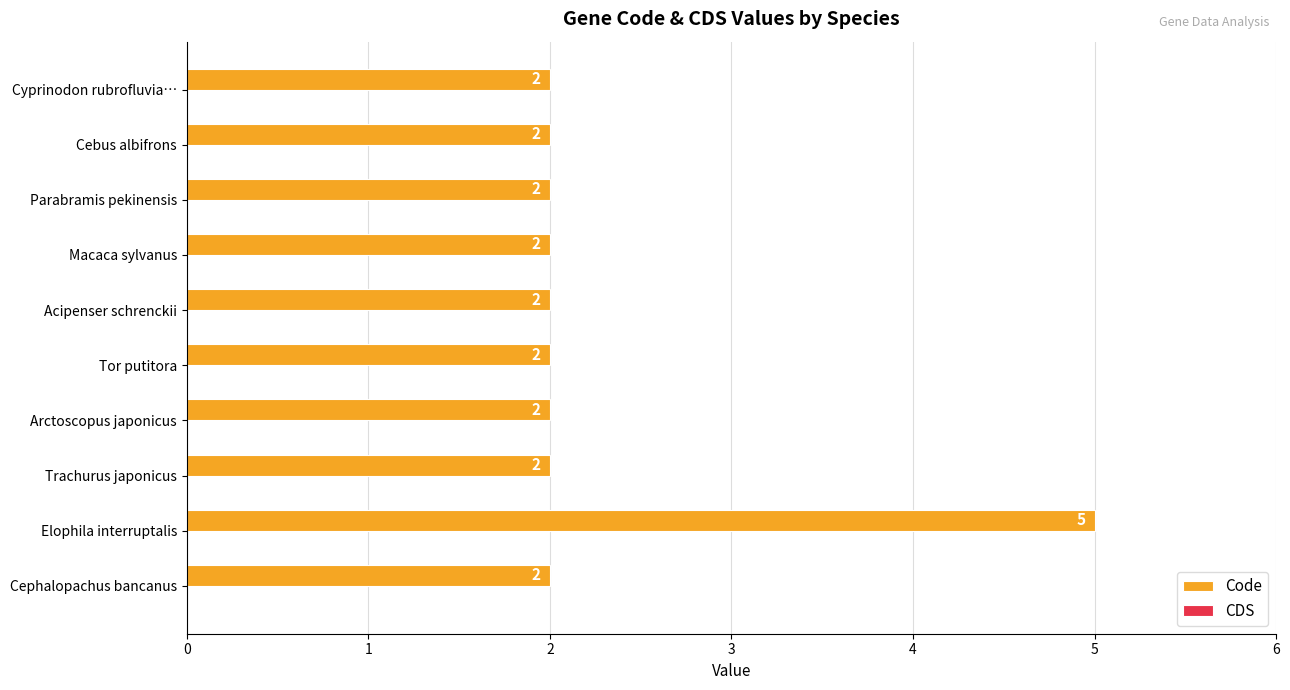

Which label corresponds to the largest value in the chart?

Elophila interruptalis